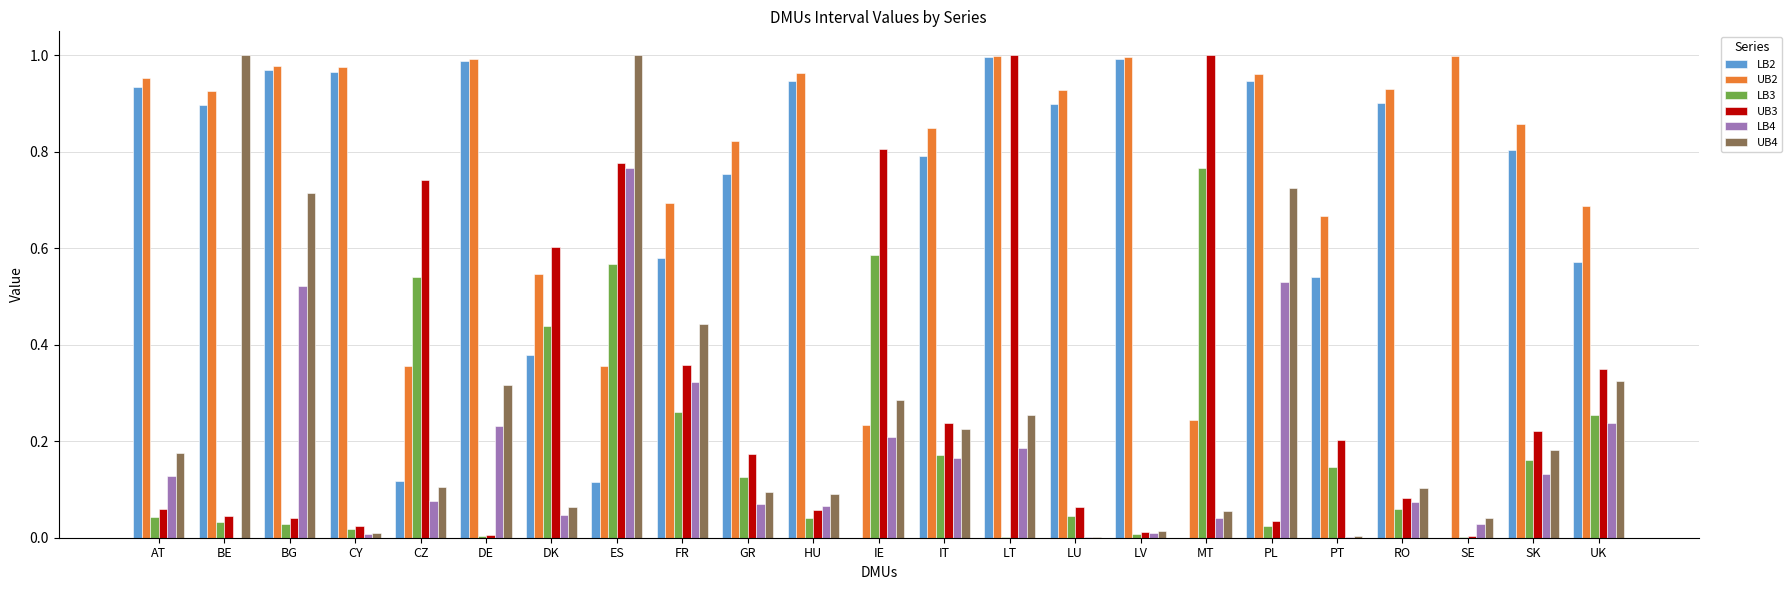

What is the total value across all series at AT?

2.3